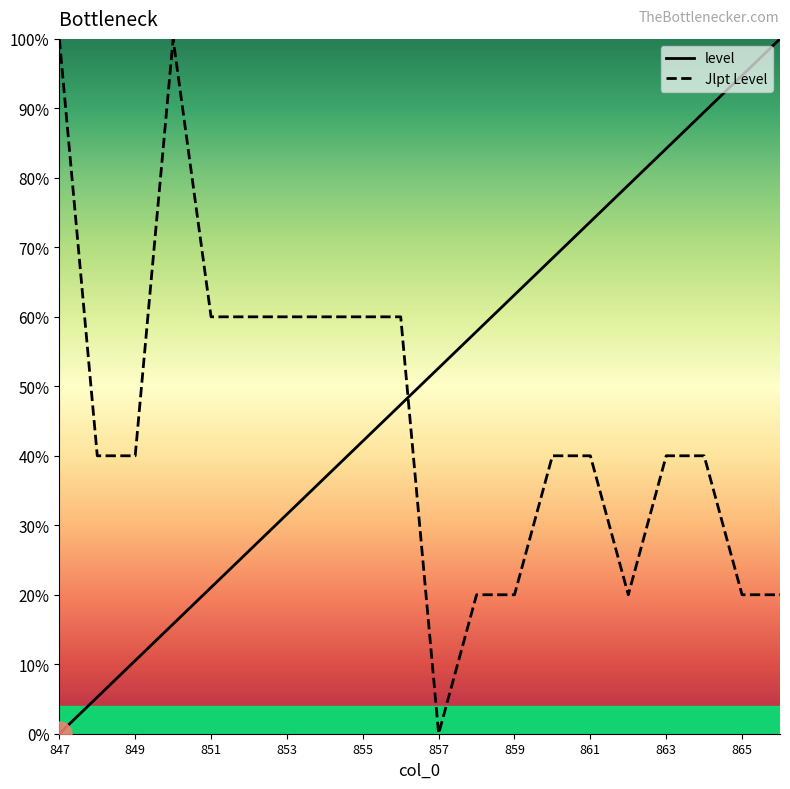

How many Jlpt Level values are between 20 and 60?

17